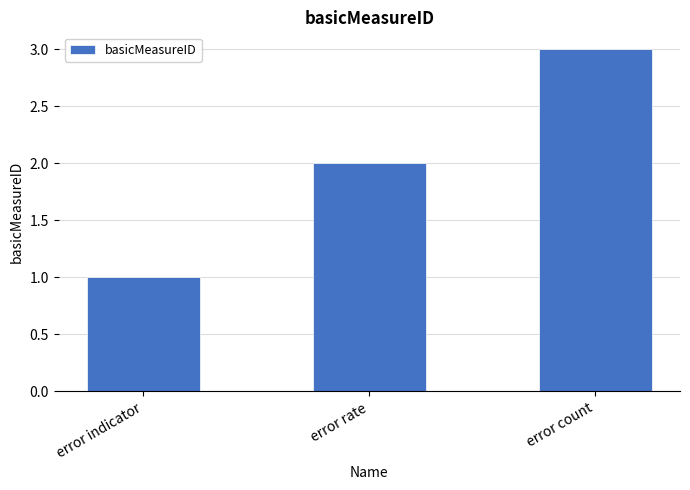

What is the change in value from error rate to error count?

+1